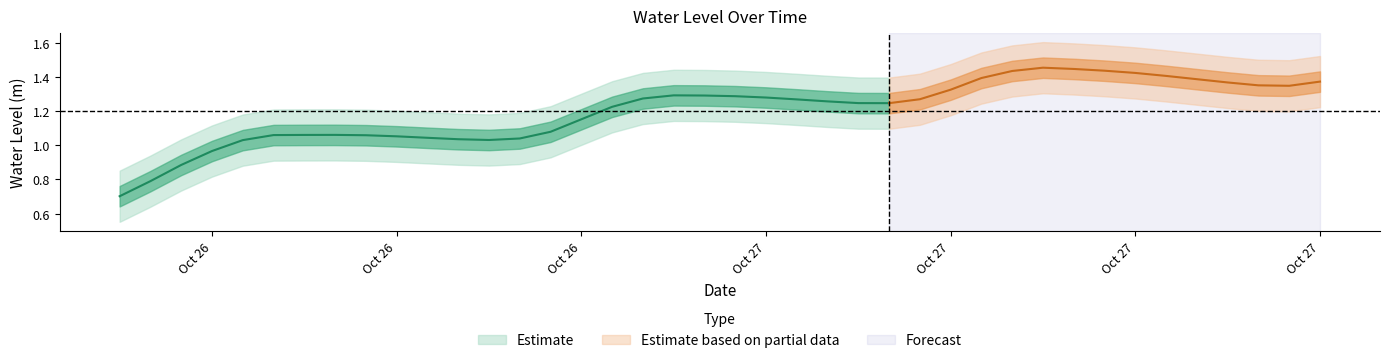

Where does the data first go above 1?

2024-10-26 10:00:00